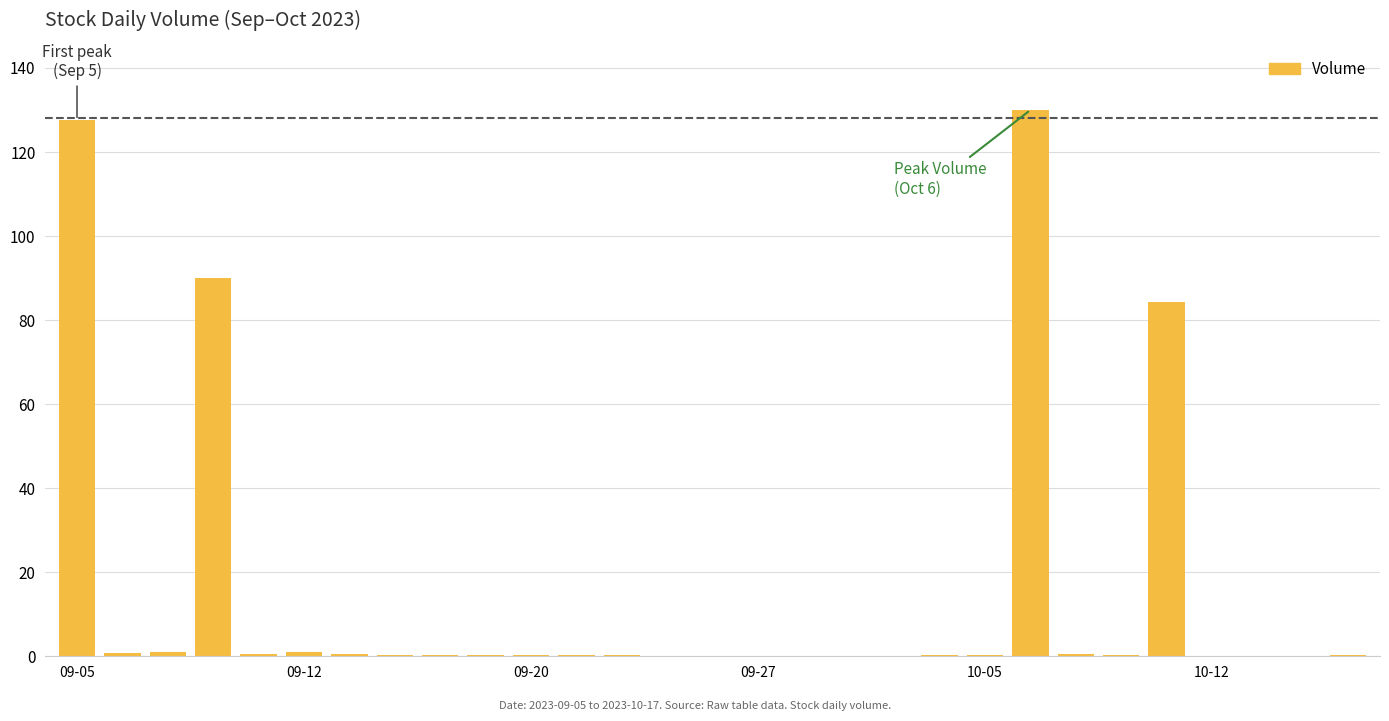

What is the sum of all values?

440.0